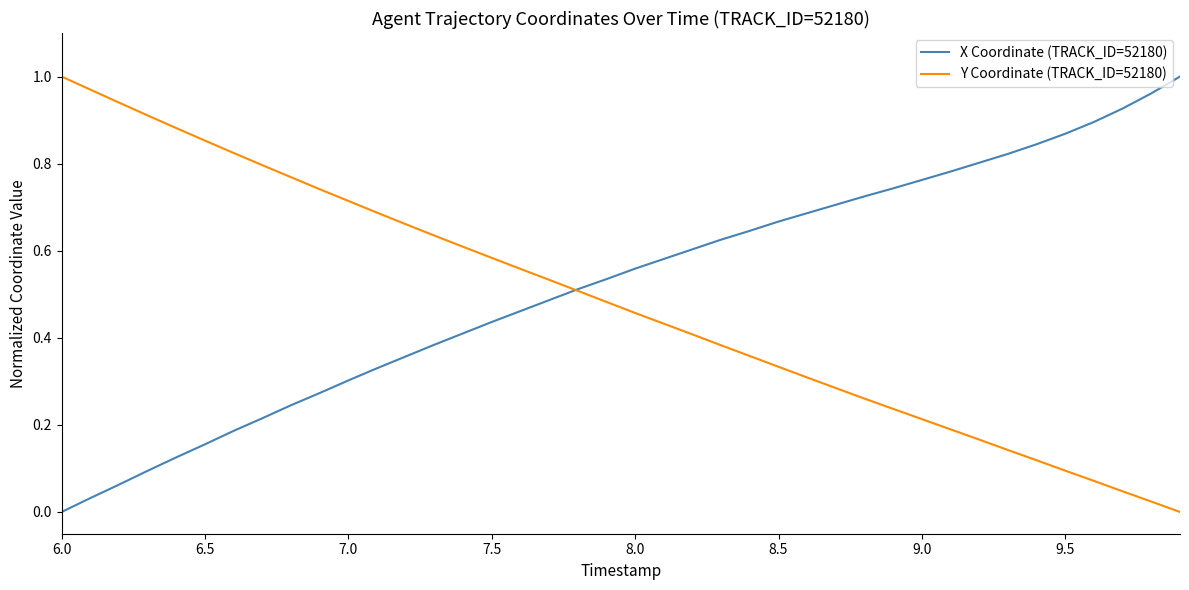

At which label does X Coordinate (TRACK_ID=52180) reach its minimum?

6.0